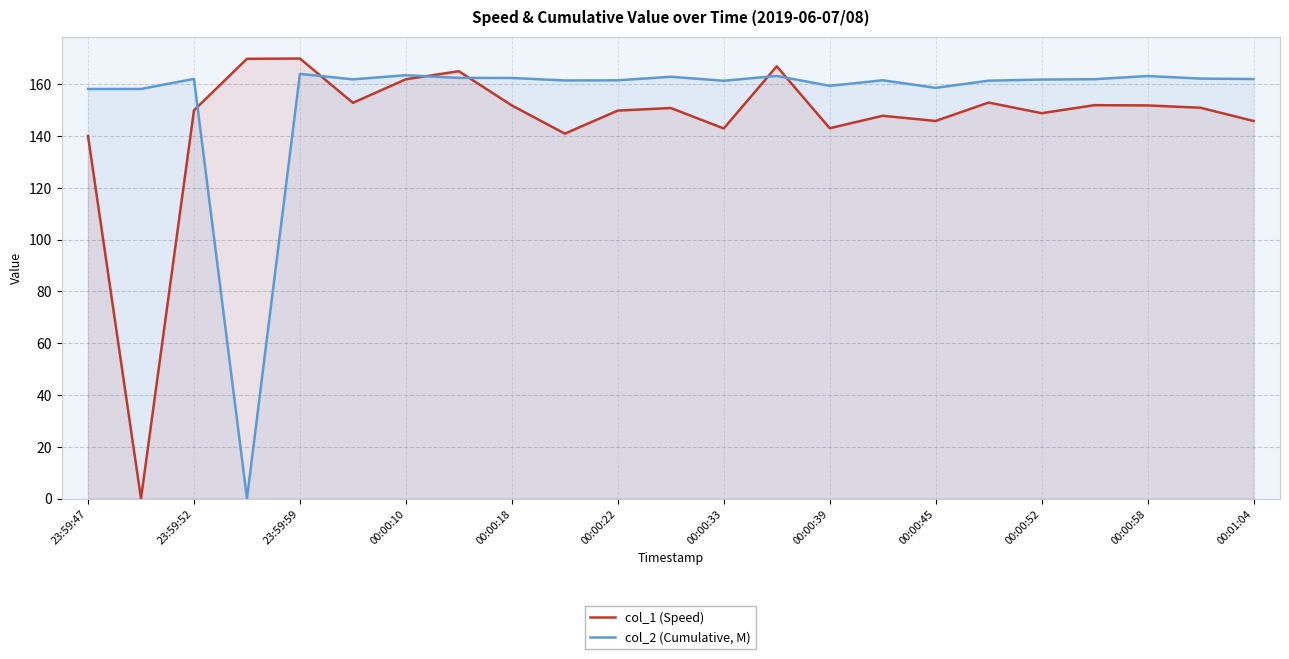

List the series in order of their peak value, lowest first.

col_2 (Cumulative, M), col_1 (Speed)